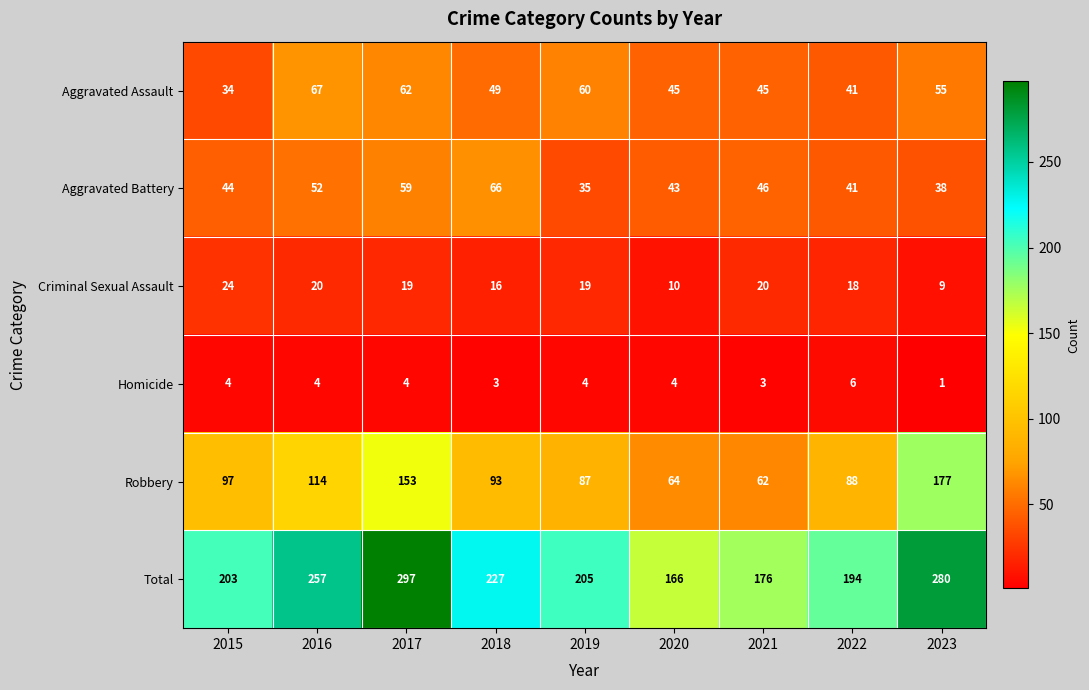

Which series has the largest range (max minus min)?

Total